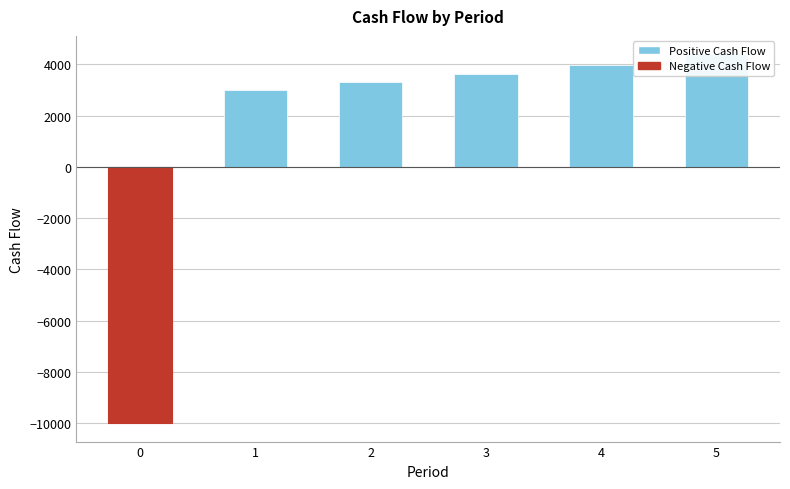

Read the value at 3.

3630.0